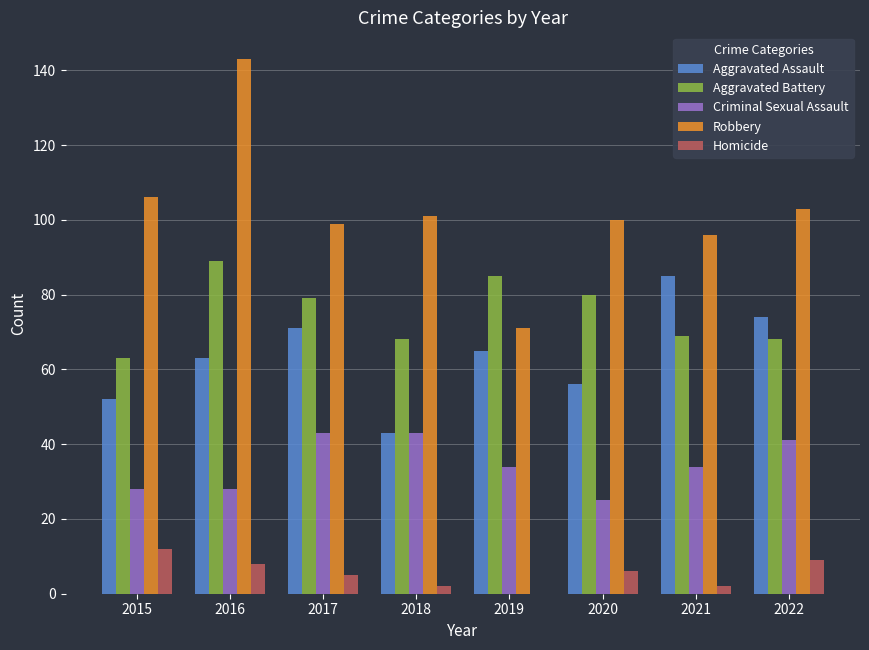

Between 2019 and 2022, which series saw the biggest shift?

Robbery